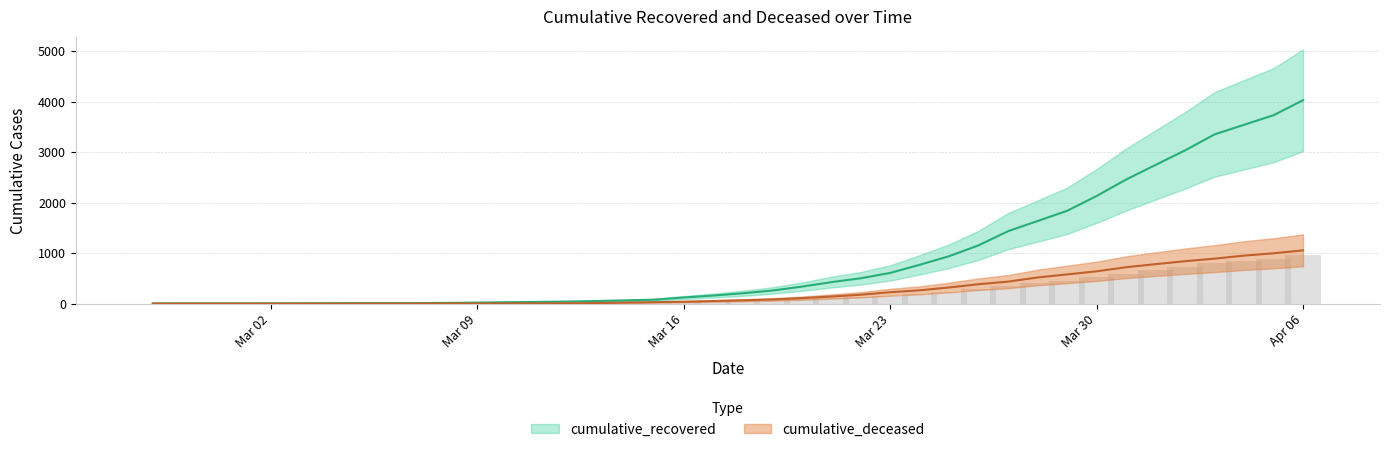

How many series are shown in this chart?

2